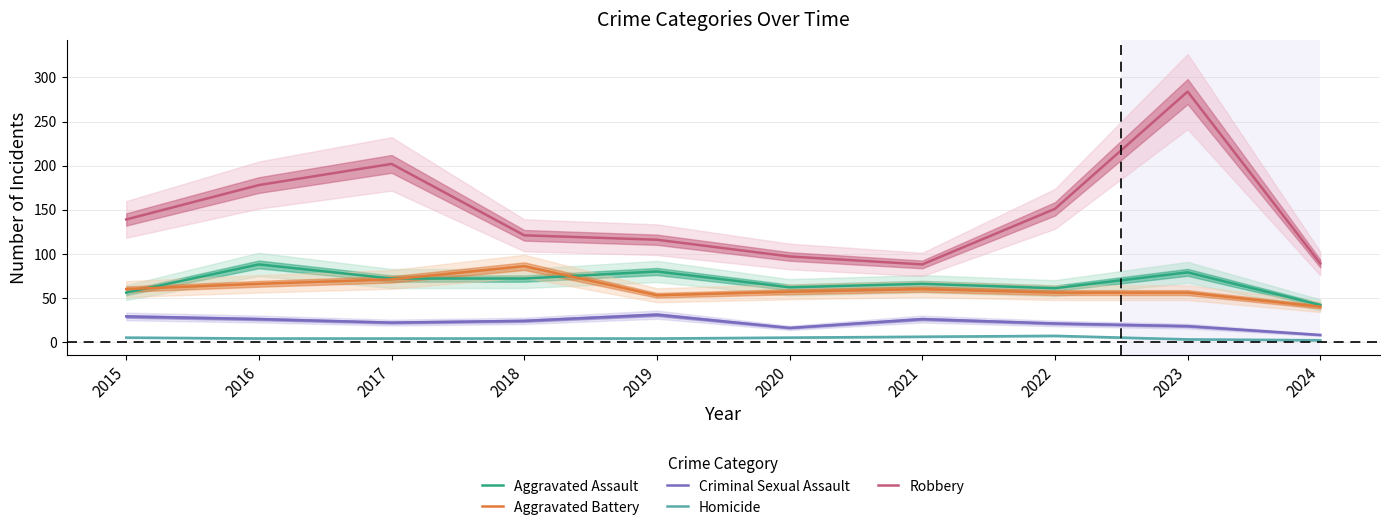

How many lines are shown in the chart?

5